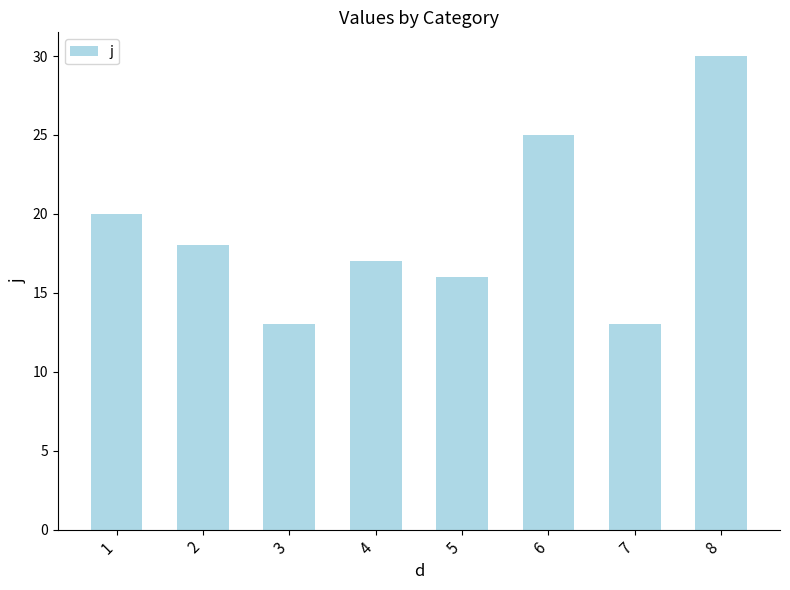

True or false: the data shows 11 at 8.

False